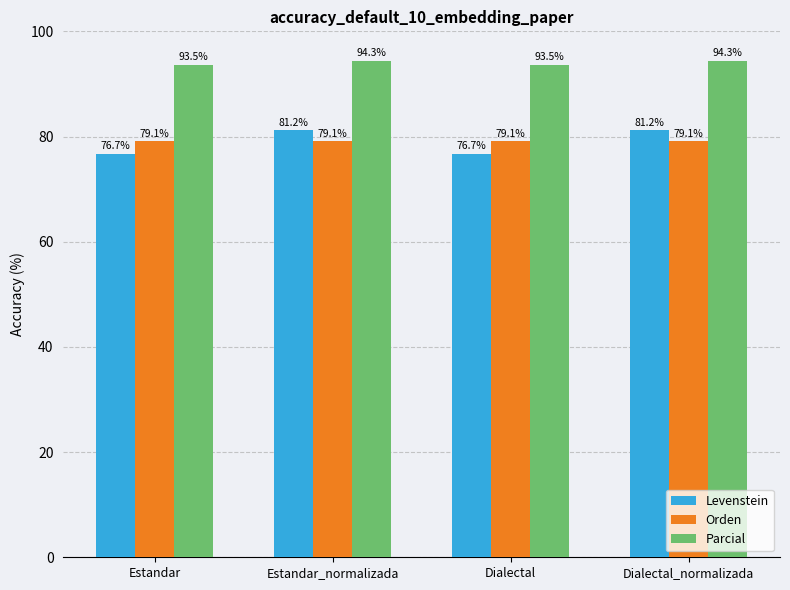

What is the label of the 4th bar from the right?

Estandar